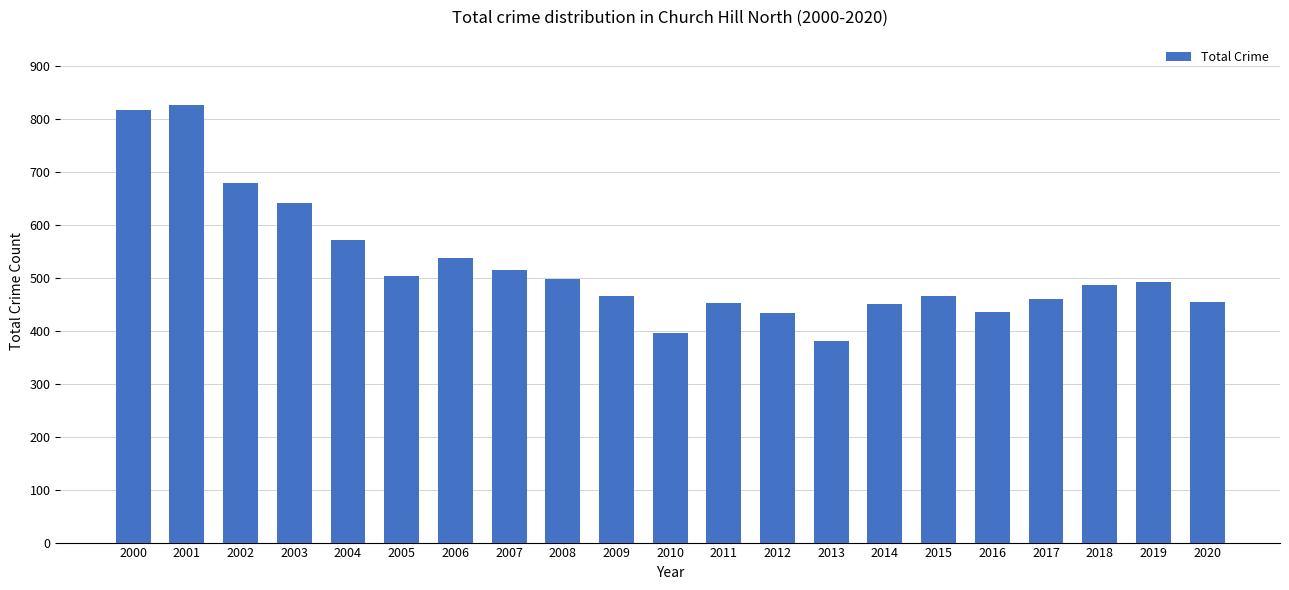

How many bars are there in total?

21